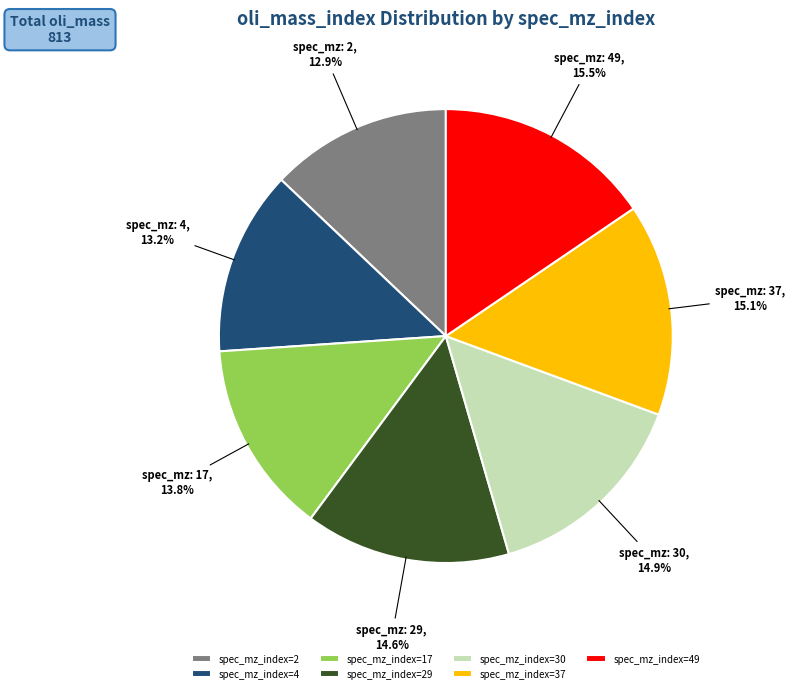

Is spec_mz_index=4 the majority of the pie?

No